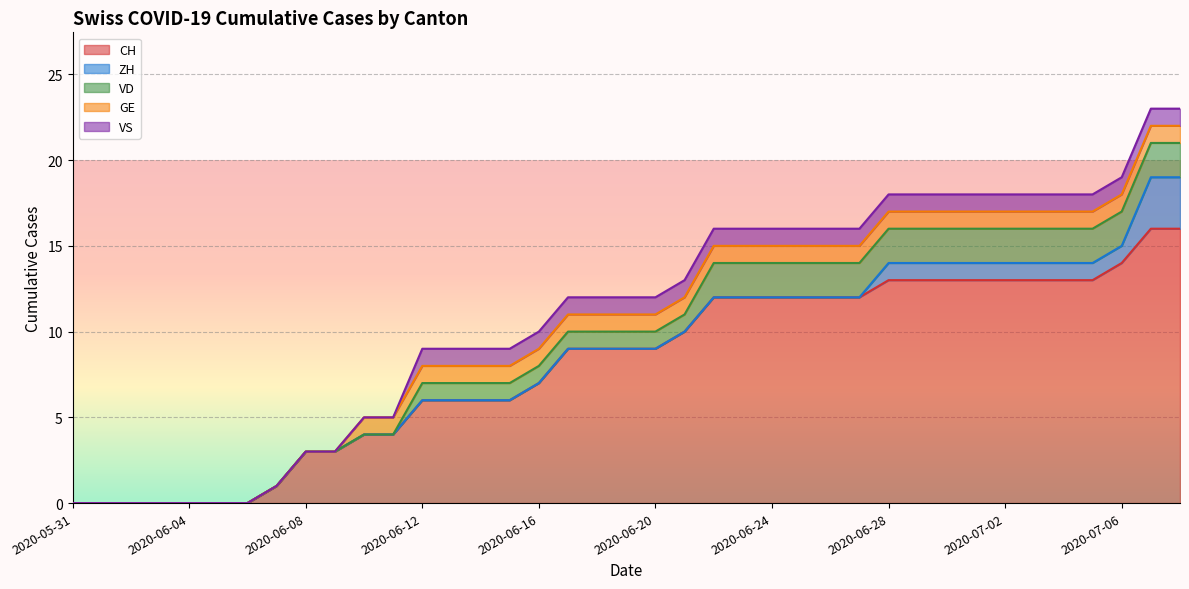

At 2020-06-15, list the series in order from smallest to largest.

ZH, VD, GE, VS, CH